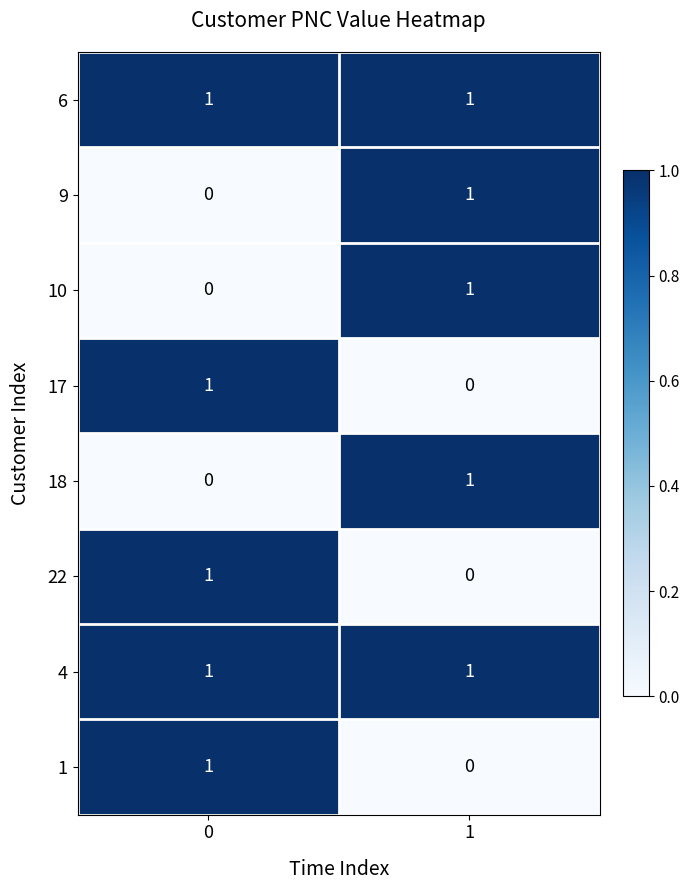

What is the total value across all series at 1?

5